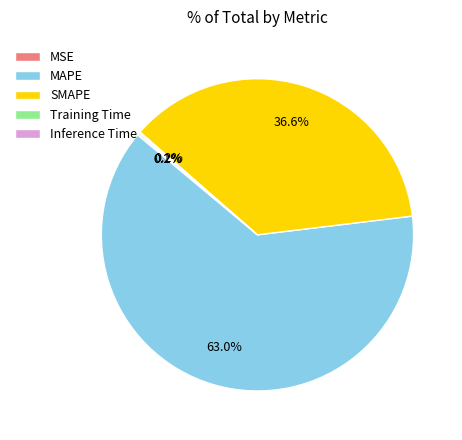

Which category has the biggest portion of the pie?

MAPE